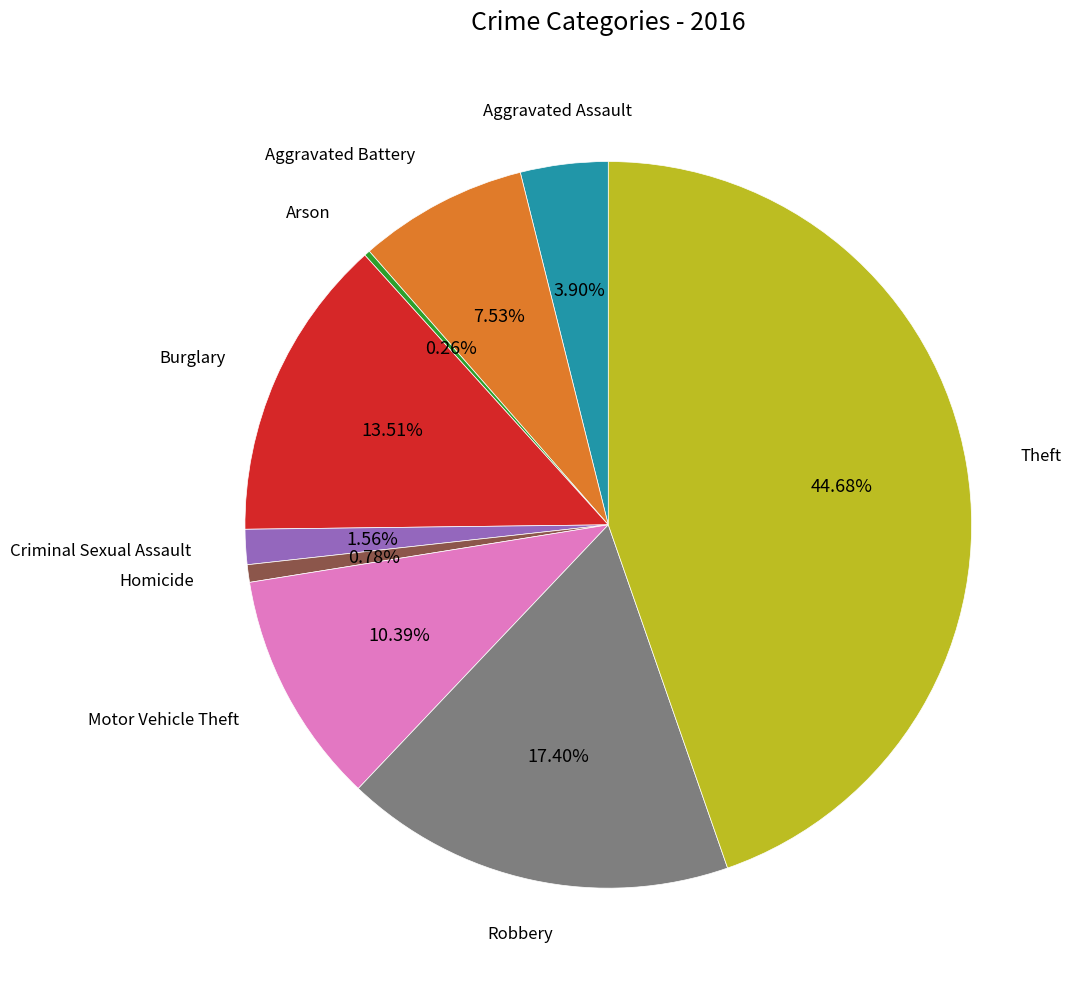

Is there a majority slice in this chart?

No